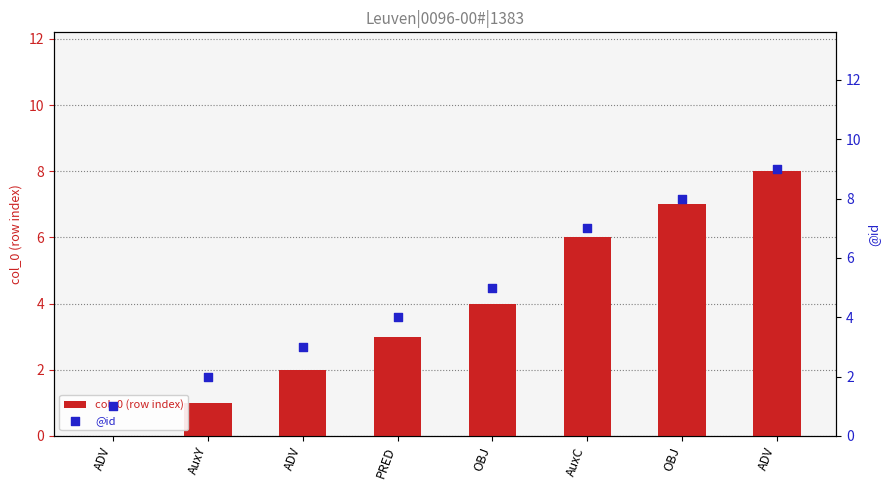

Which series reaches the maximum Y coordinate?

@id